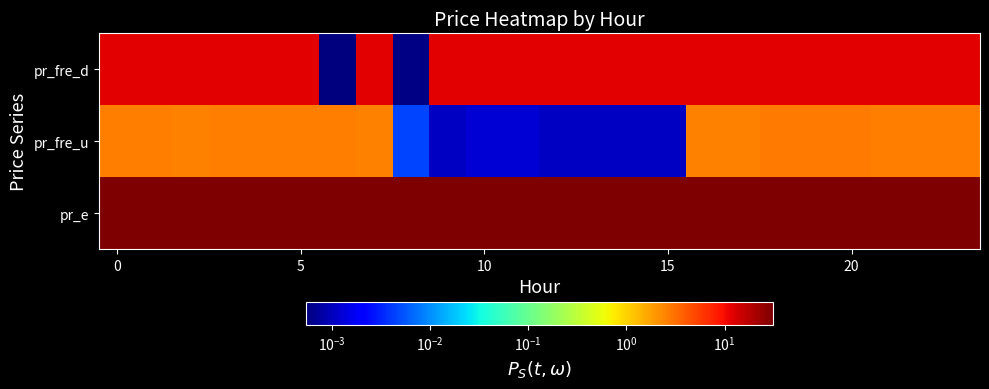

At which category is the sum across all series the highest?

19